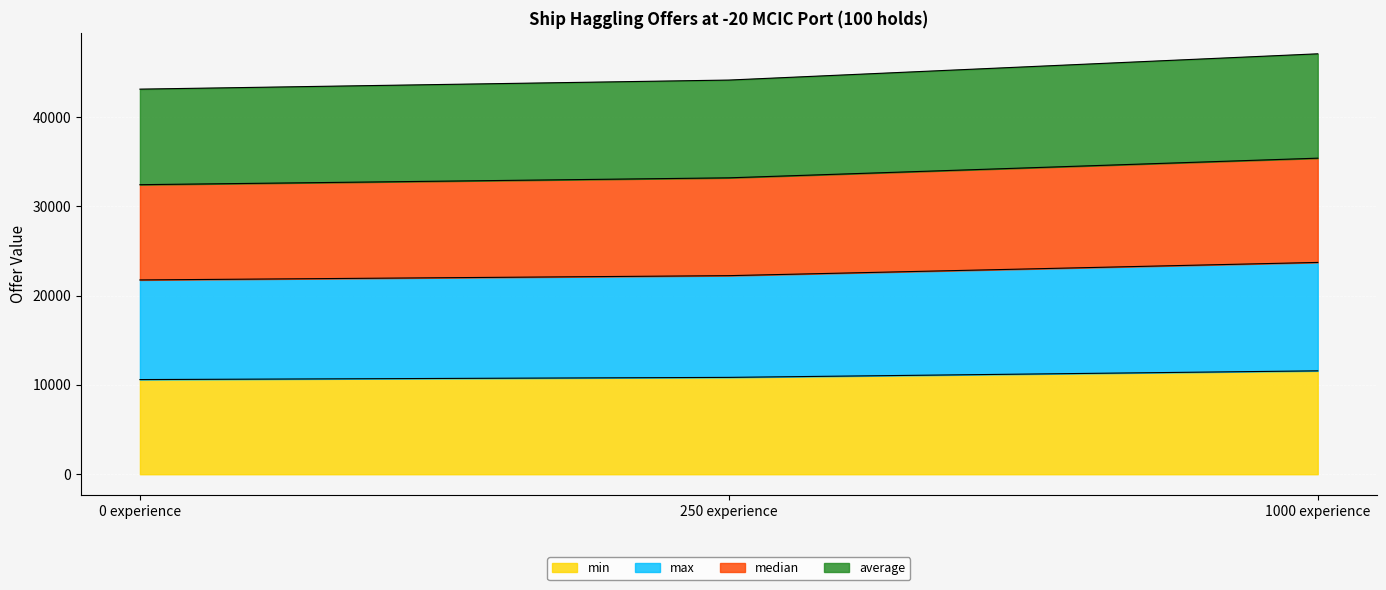

How many data points does each series have?

3